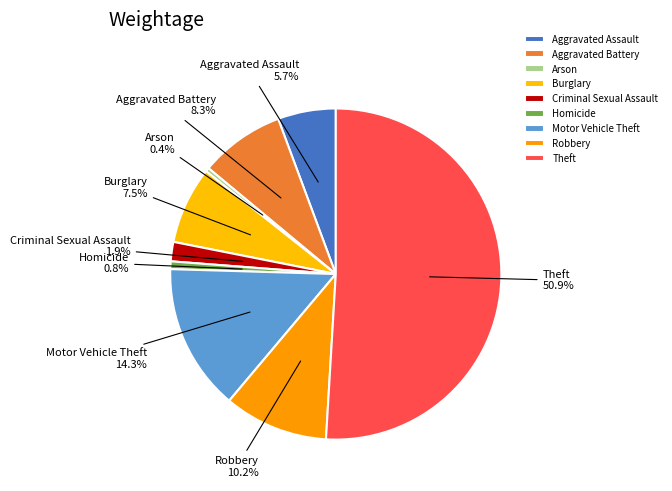

How much of the chart is everything except Aggravated Assault?

94.3%